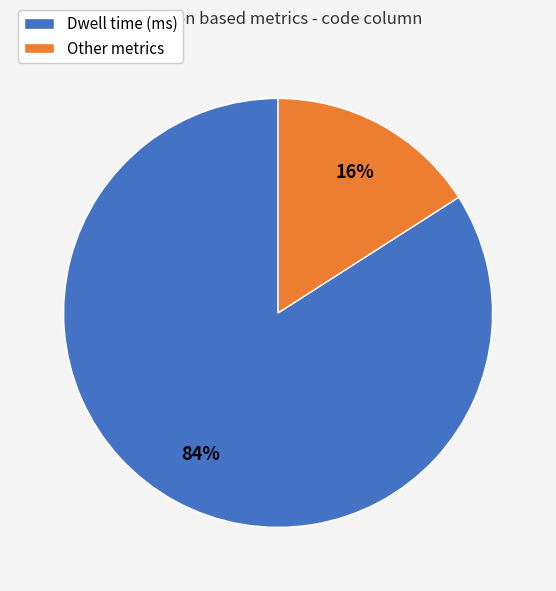

Does any single category account for the majority?

Yes